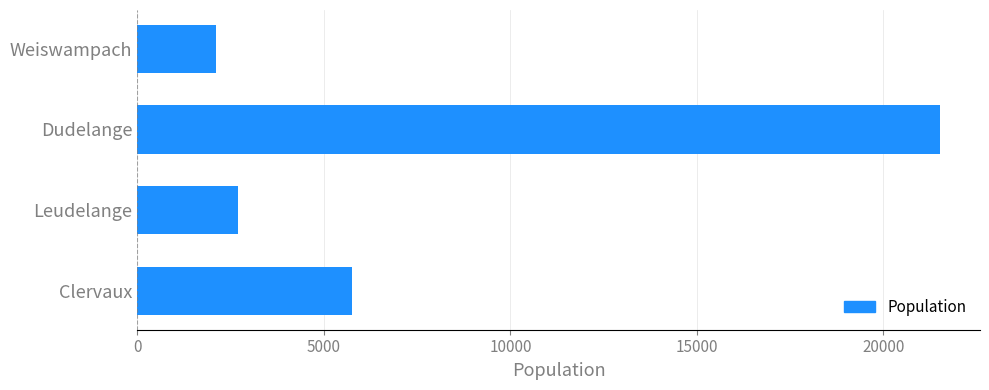

At which category does the chart reach its peak across all series?

Dudelange